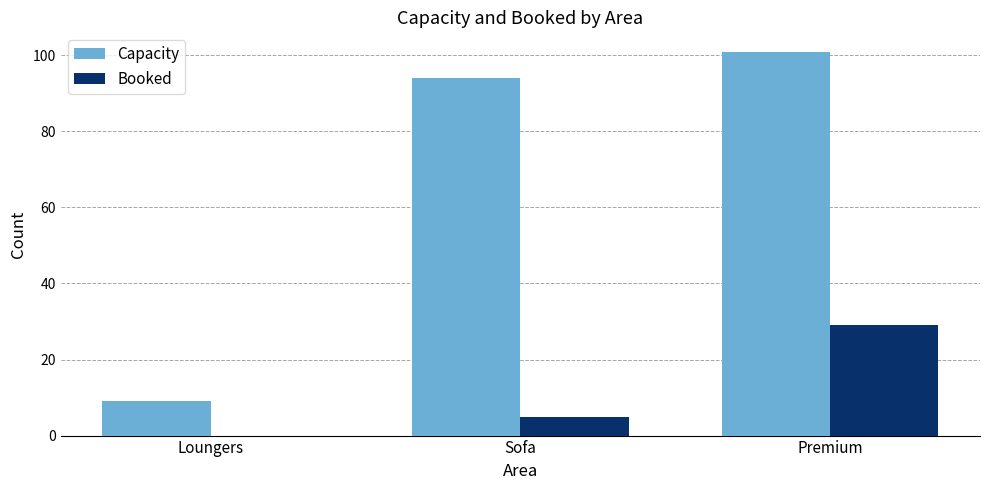

Is it true that Booked equals 0 at Loungers?

True